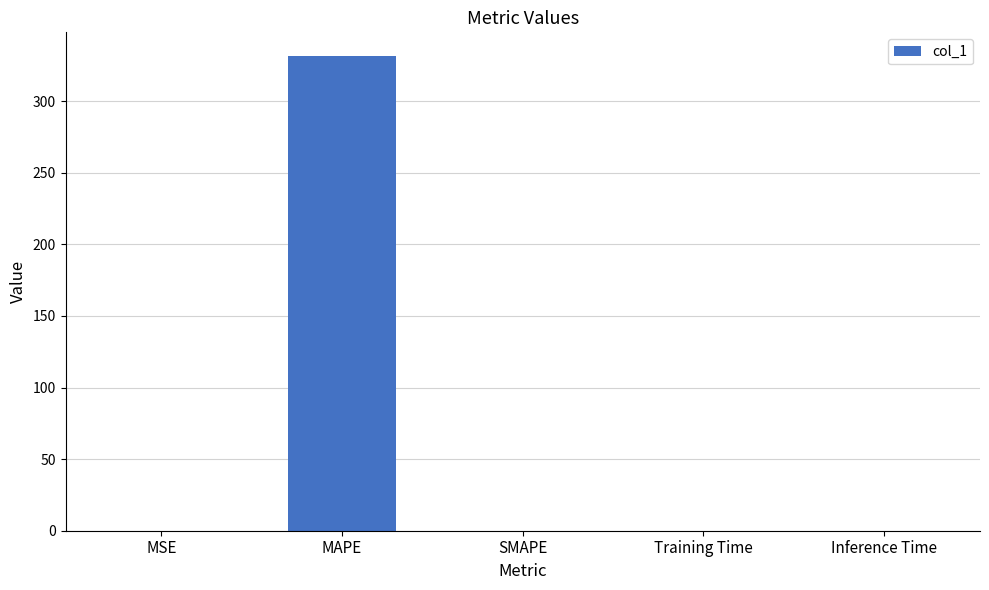

Which has a higher value, Inference Time or MAPE?

MAPE